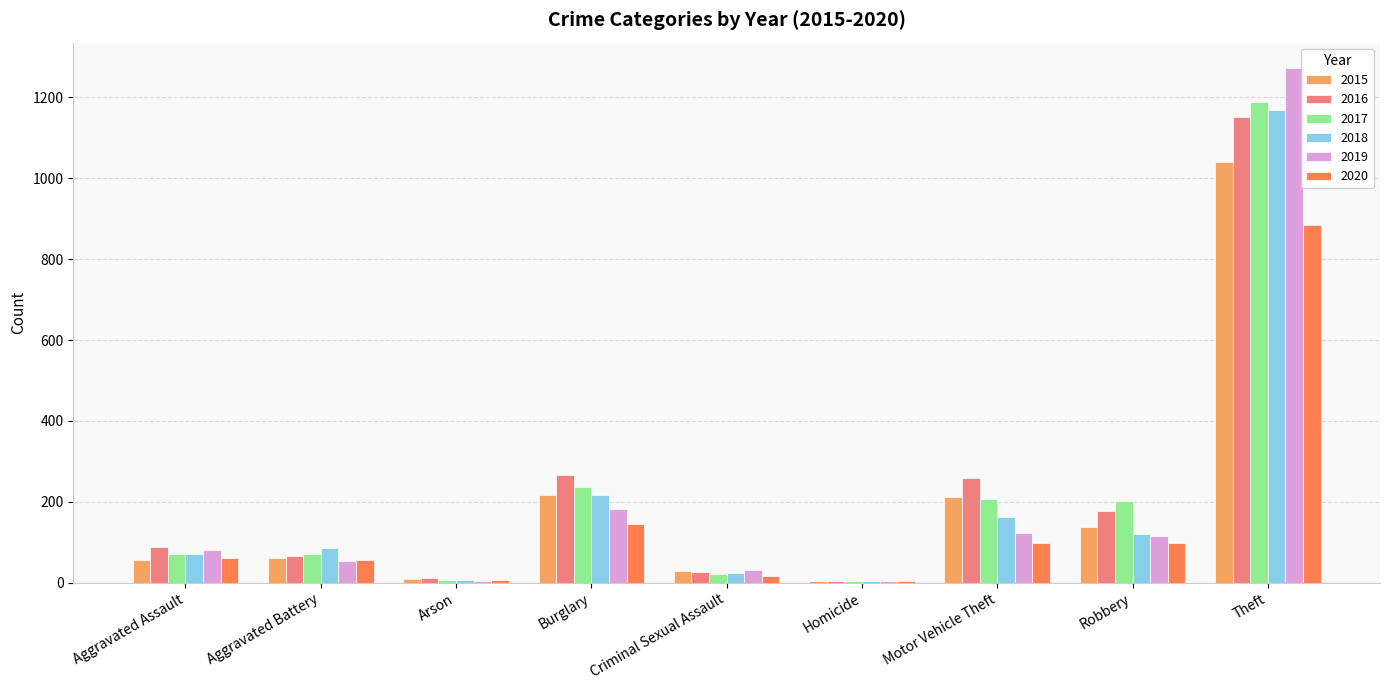

Read the 2018 value at Aggravated Battery.

86